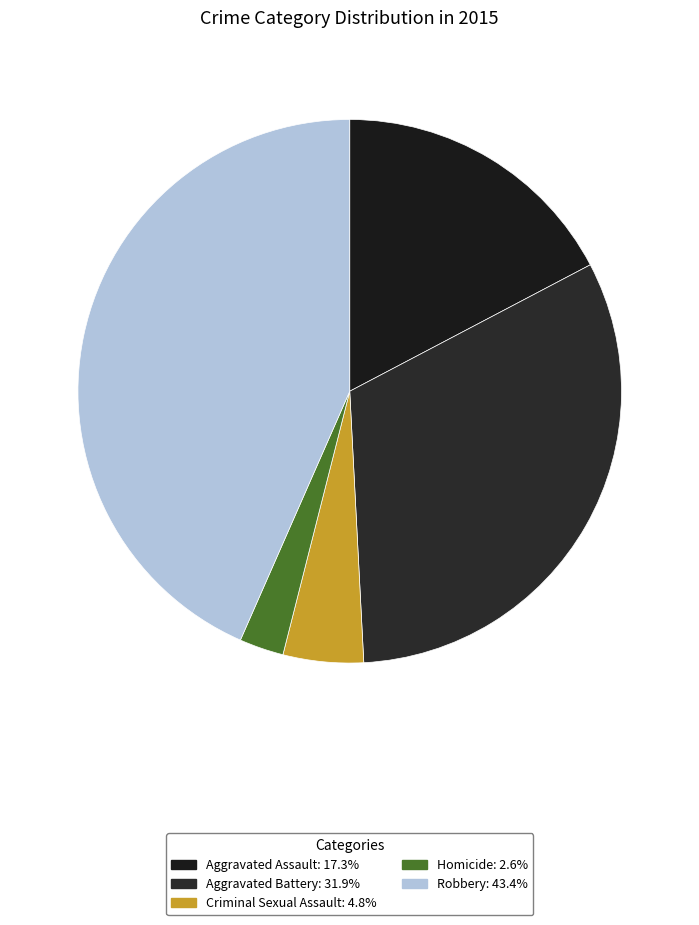

Approximately how many times larger is the value at Aggravated Battery compared to Aggravated Assault?

1.8